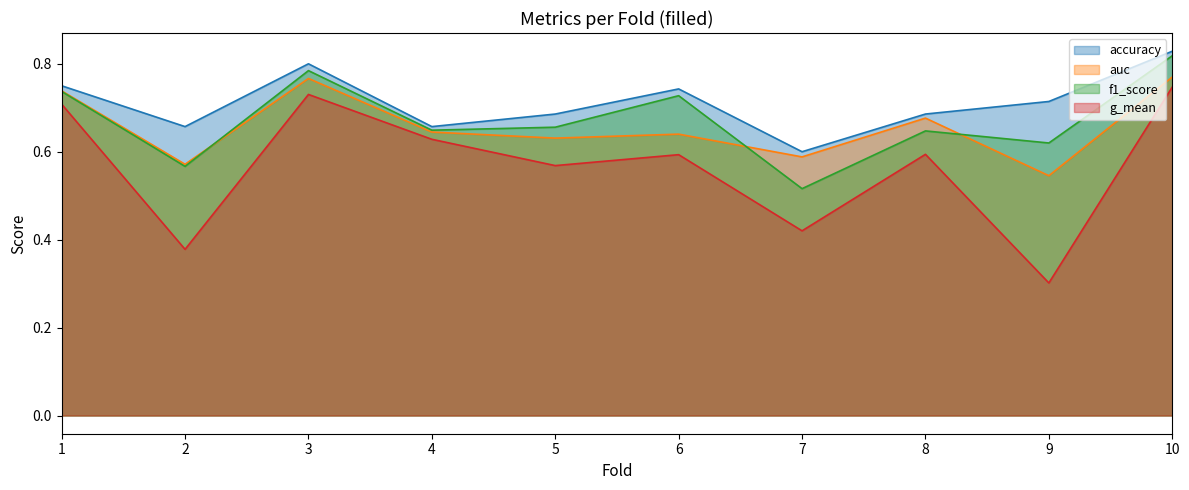

What is the difference between the maximum and minimum values in the accuracy series?

0.2